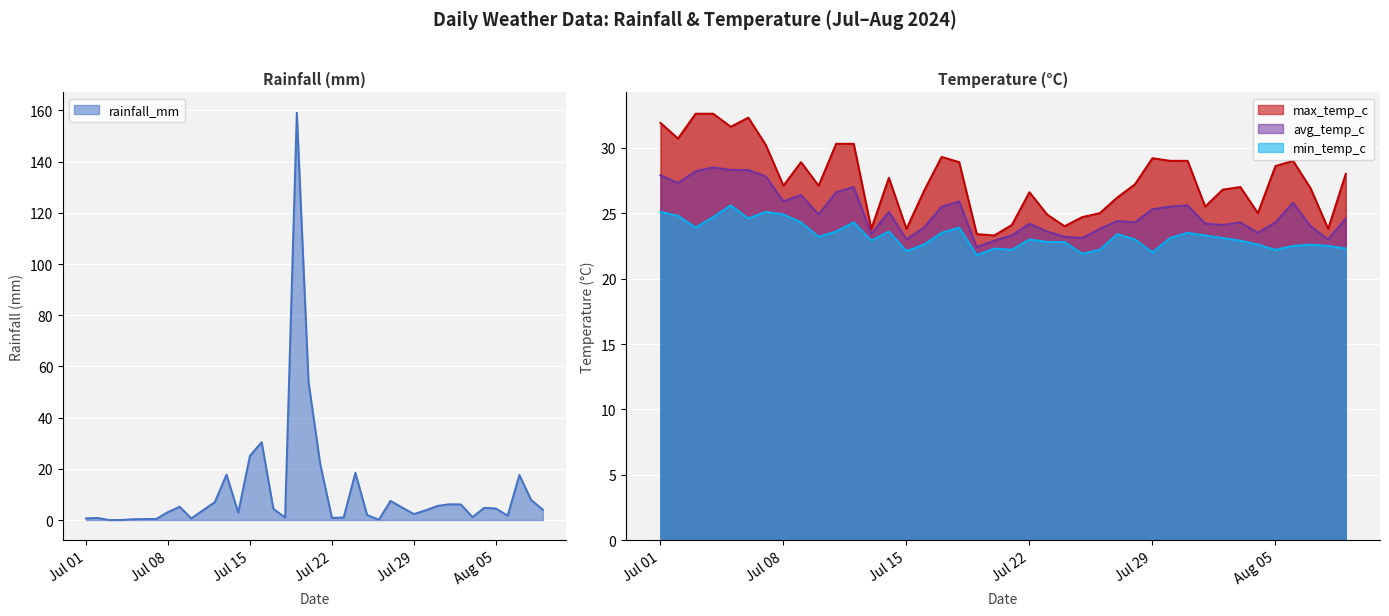

What is the total value across all series at 2024-07-13?

87.8